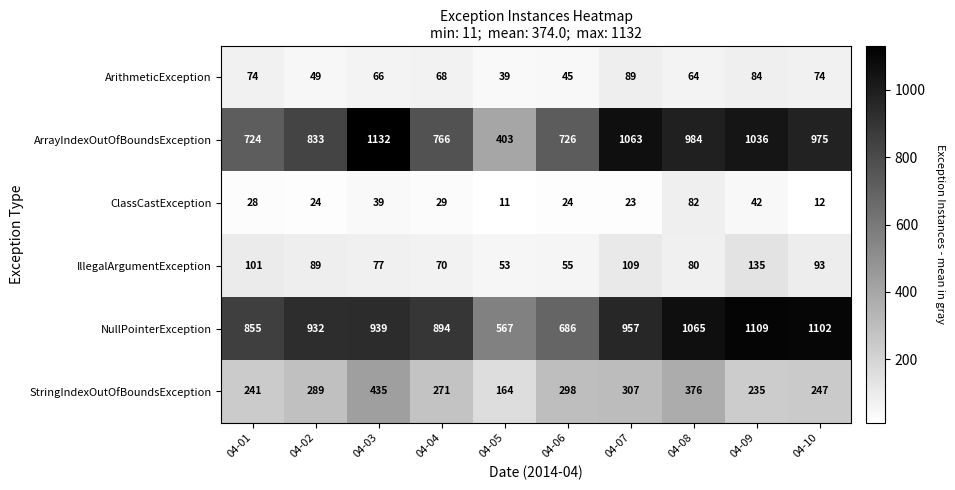

What is the difference between the highest and lowest values at 04-05?

556